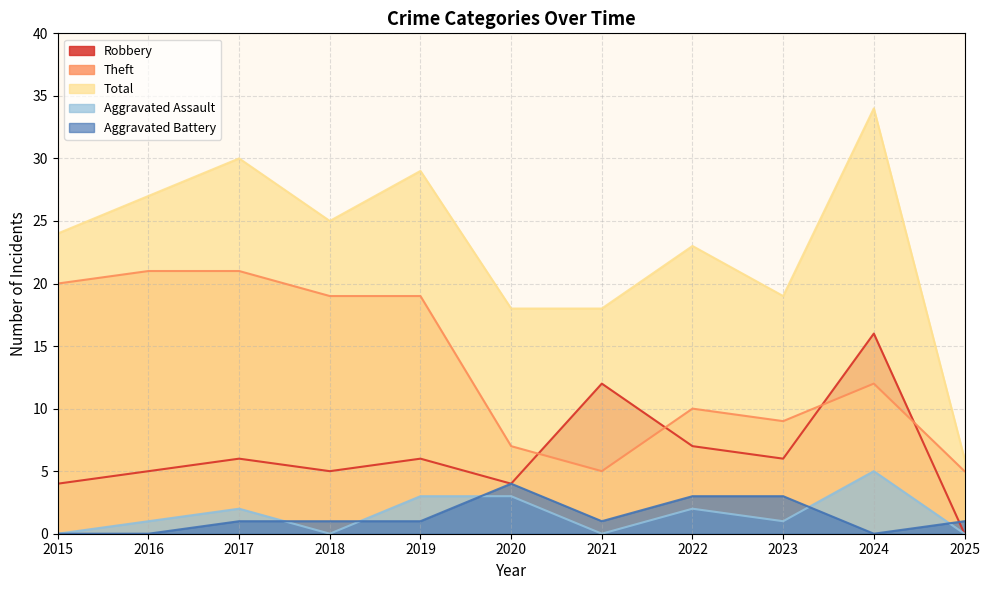

In Aggravated Assault, how many points are lower than both neighbors (excluding endpoints)?

3